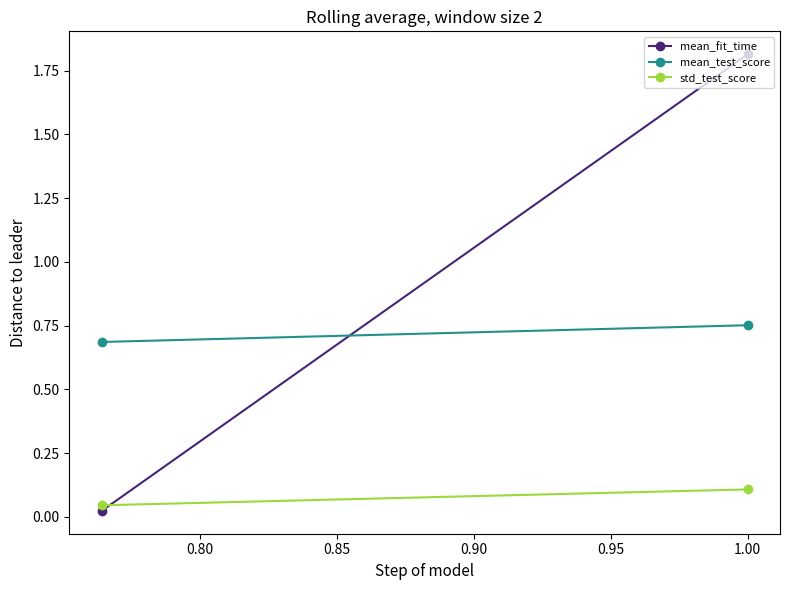

Between 0.75 and 0.80, which series saw the biggest shift?

mean_fit_time